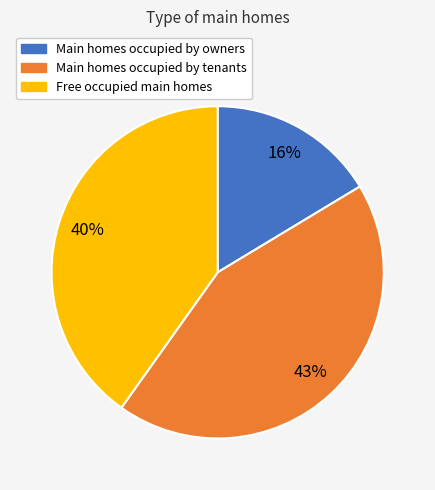

Is there a majority slice in this chart?

No